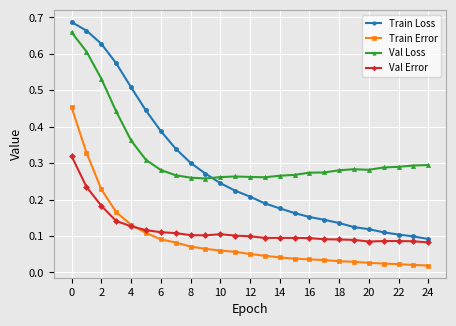

At how many categories does at least one series exceed 0?

25